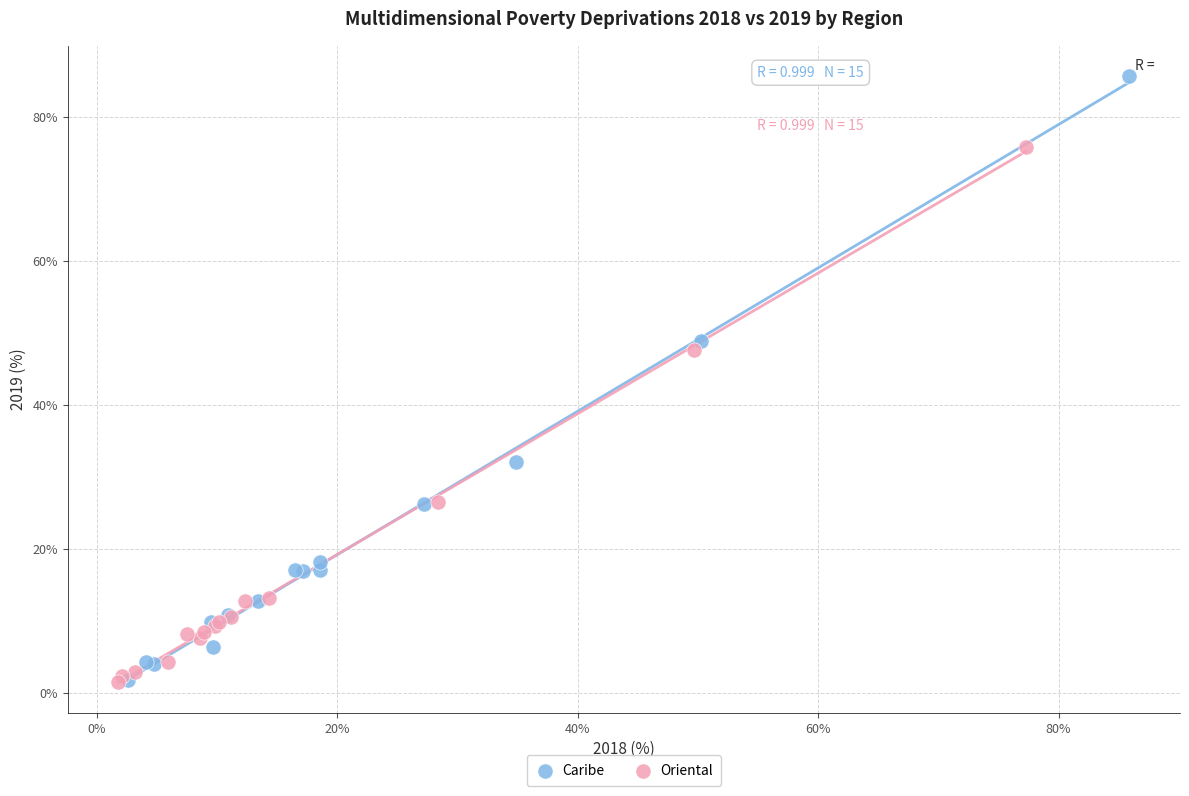

What are all the series names shown in the legend?

Caribe, Oriental